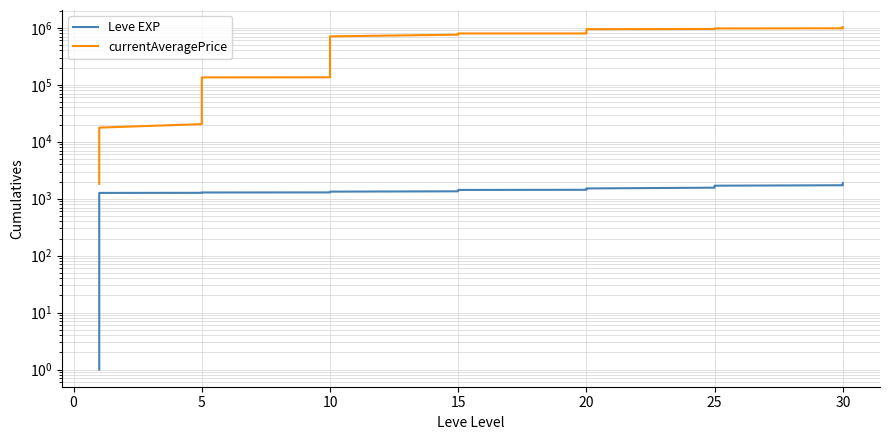

What is the value of the Leve EXP point at the 24th from the left?

1425